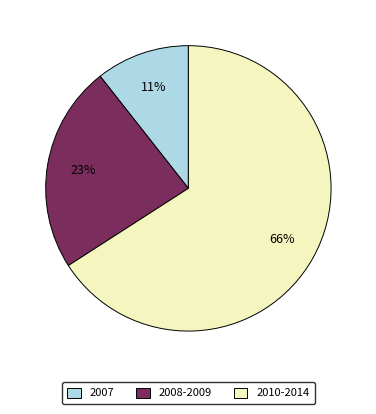

To the nearest percent, what portion does 2010-2014 represent?

66%